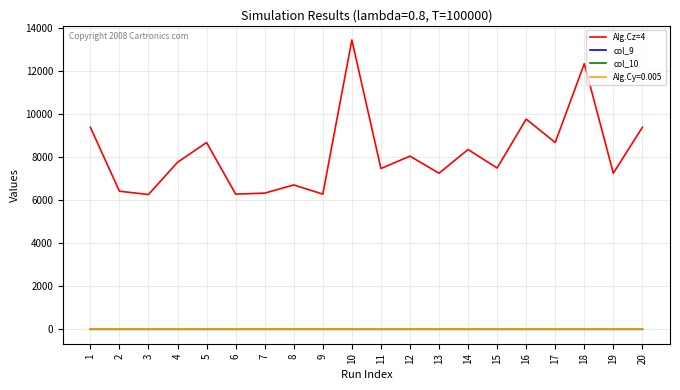

What is the sum of the Alg.Cz=4 values at 1 and 20?

18743.1